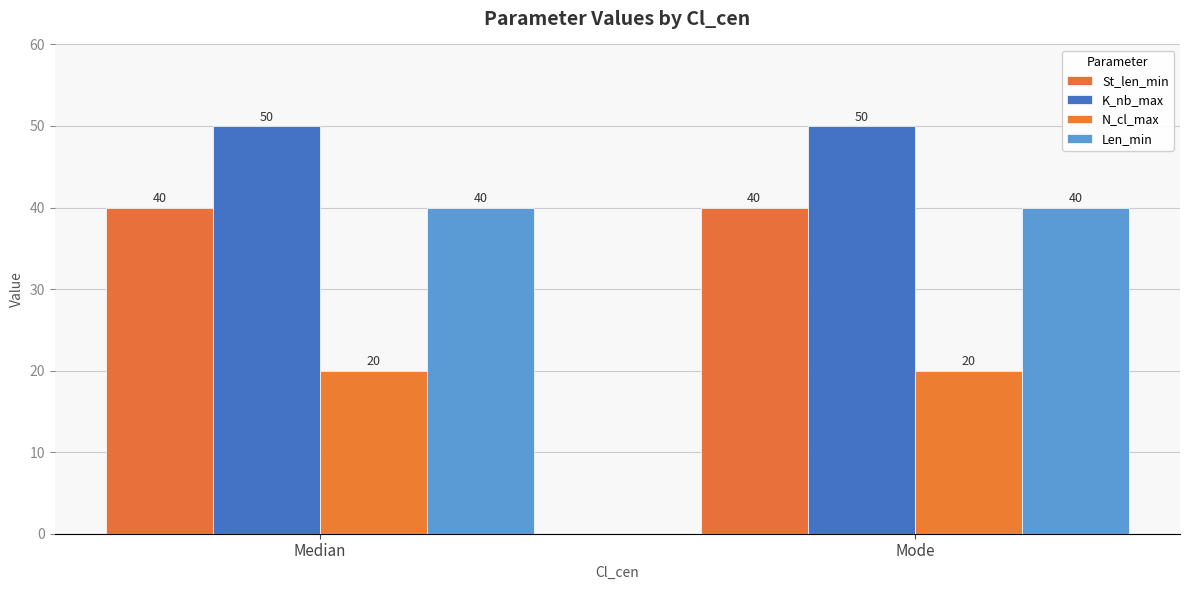

What is the value of the St_len_min bar at the 2nd from the left?

40